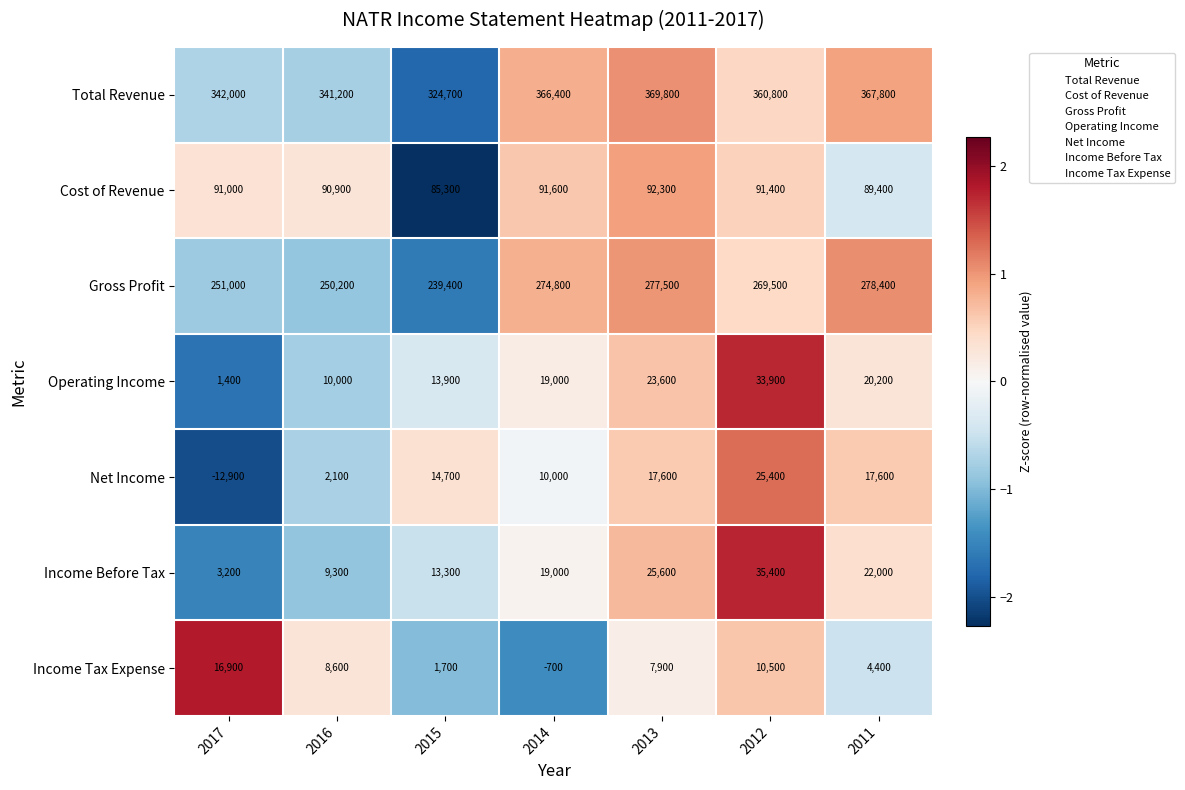

At which label is Income Tax Expense closest to 8100?

2013